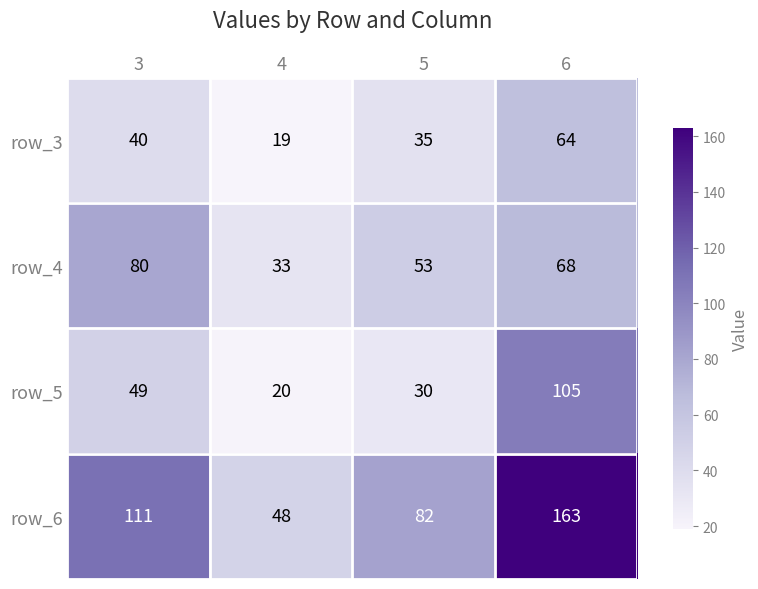

Rank the series by their maximum value, from lowest to highest.

row_3, row_4, row_5, row_6